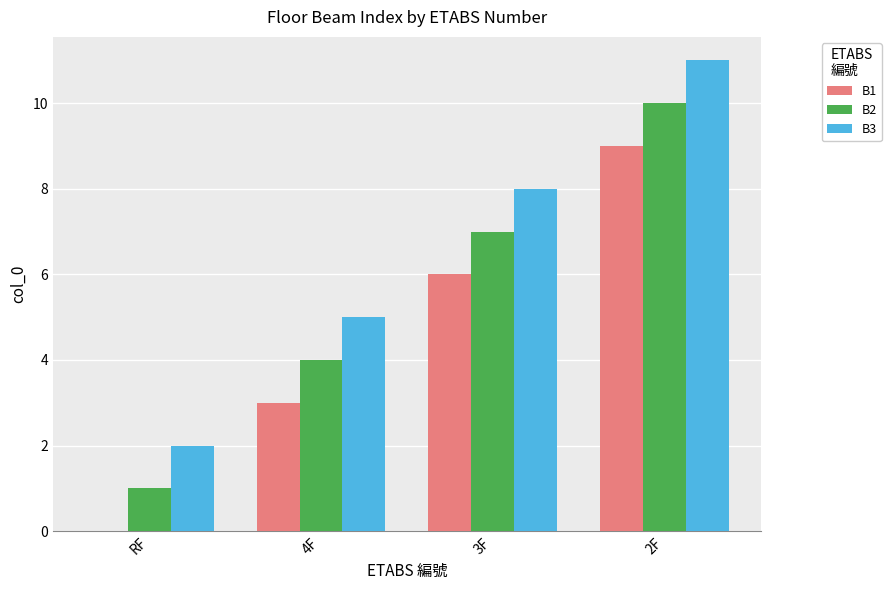

Reading left to right, transcribe all the data shown in this chart.

B1: RF=0	4F=3	3F=6	2F=9
B2: RF=1	4F=4	3F=7	2F=10
B3: RF=2	4F=5	3F=8	2F=11